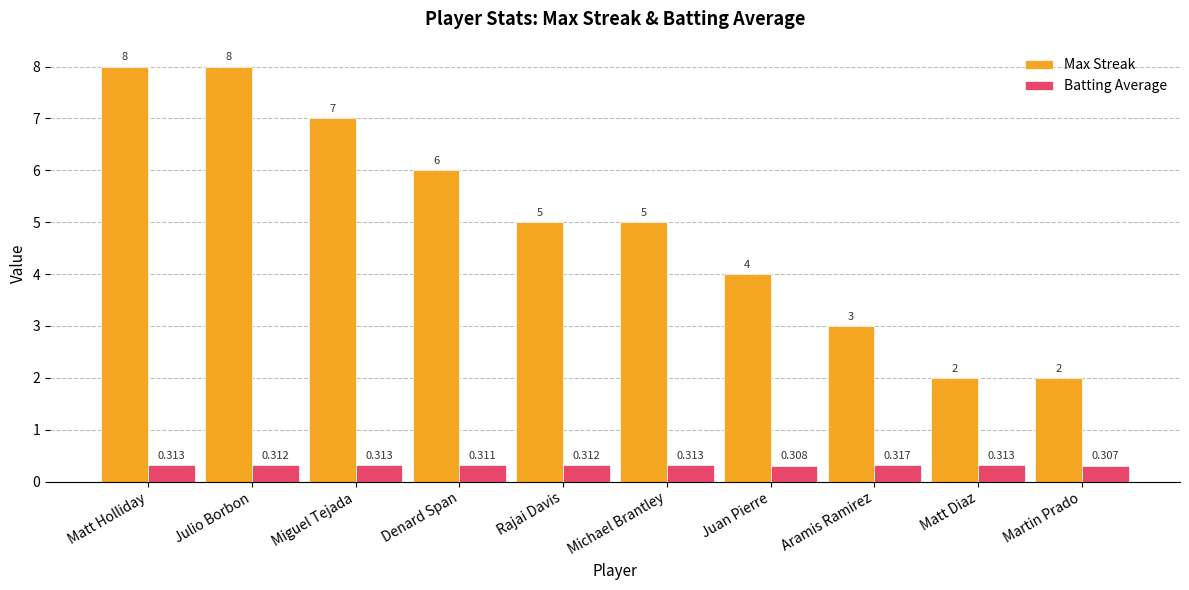

Count the Batting Average values in the range 0 to 1.

10